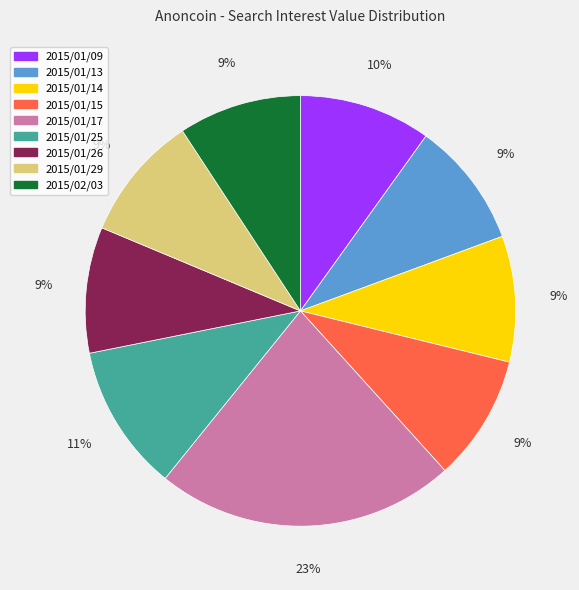

Is the sum of 2015/01/29 and 2015/01/14 greater than half?

No